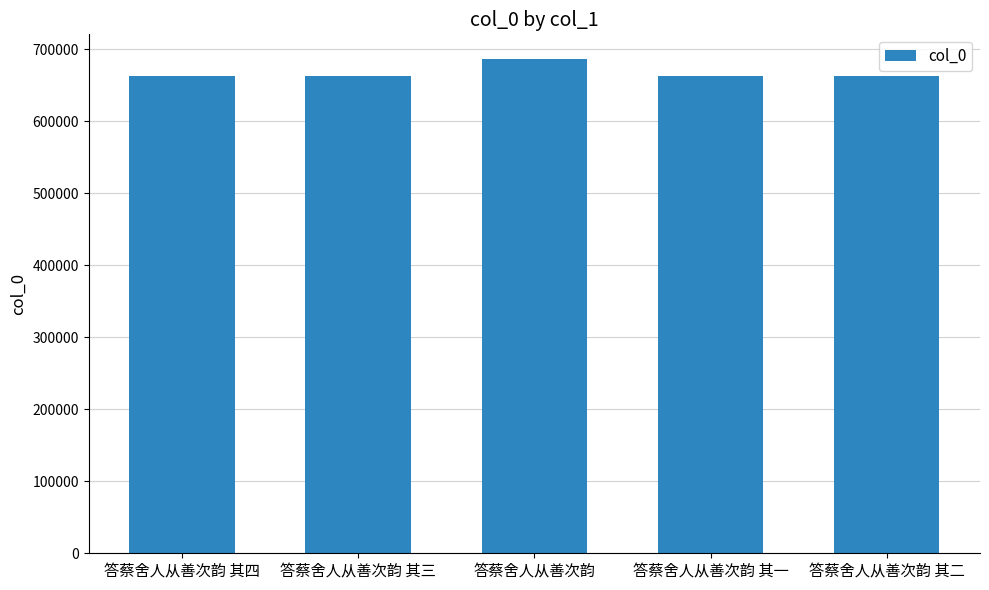

Does the chart contain any negative values?

No